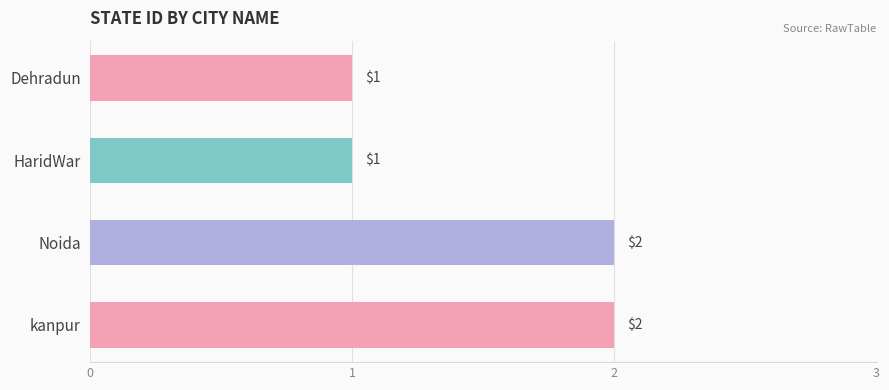

The chart shows a value of 2 at kanpur. True or false?

True